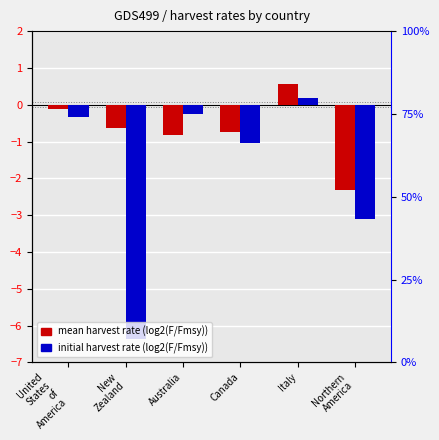

Which category has the lowest value in the mean harvest rate series?

Northern
America